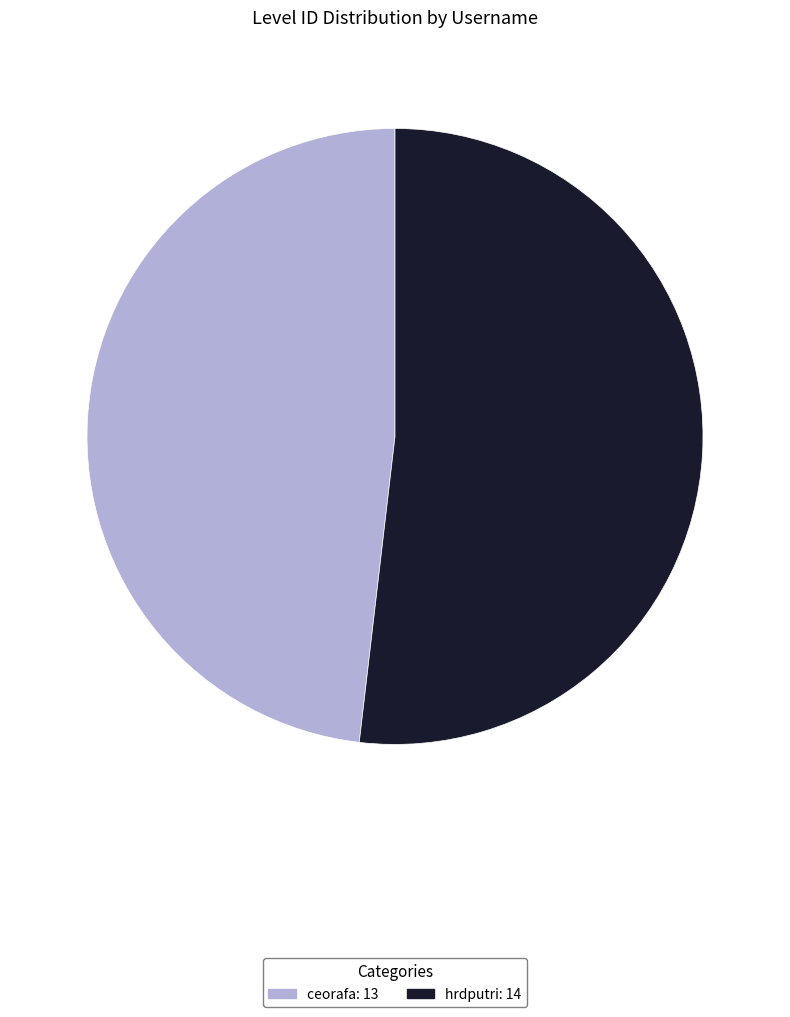

Which has a higher value, ceorafa: 13 or hrdputri: 14?

hrdputri: 14